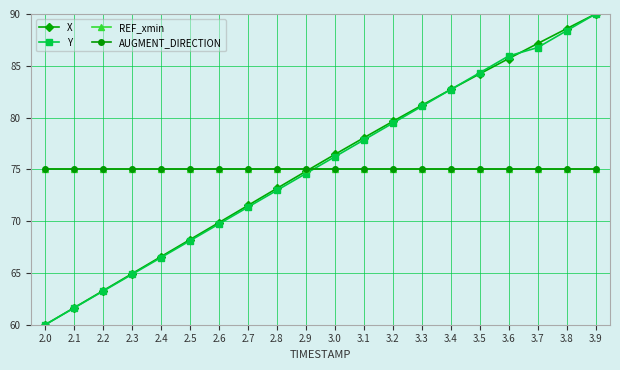

Does the chart have visible grid lines?

Yes